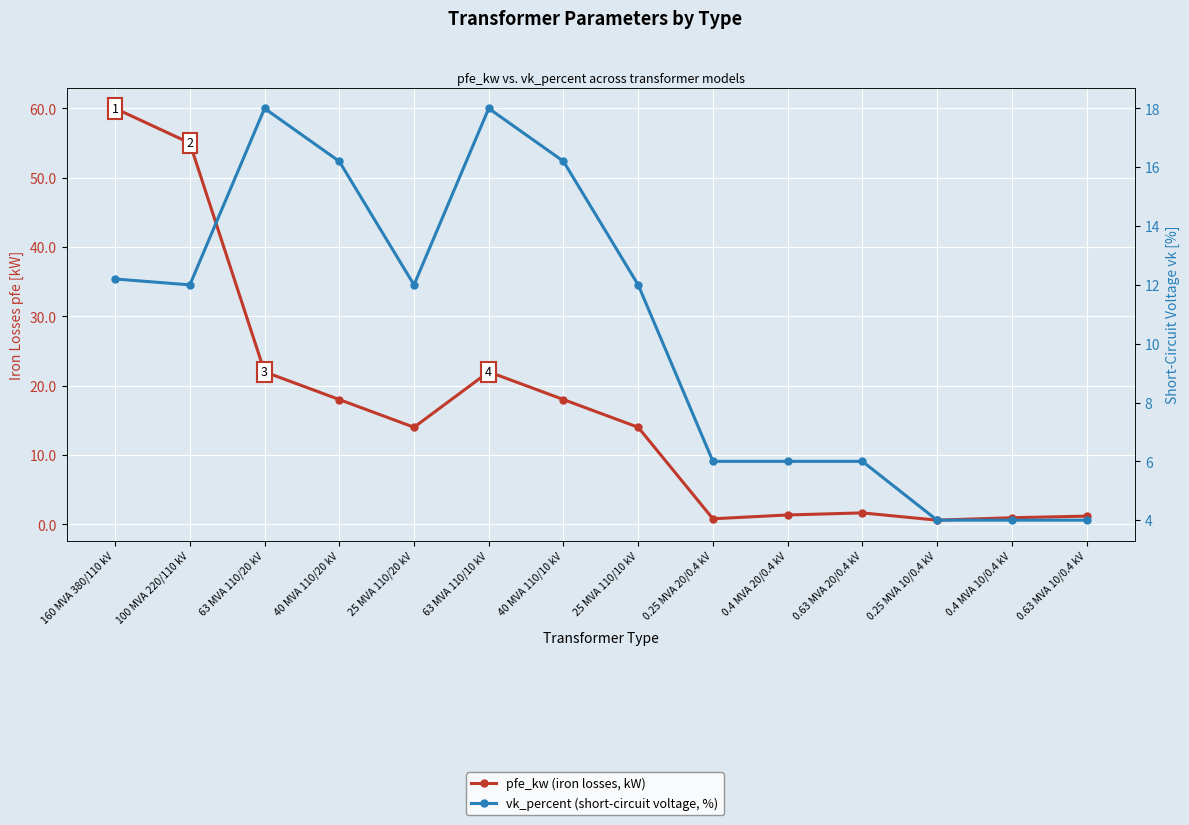

True or false: vk_percent (short-circuit voltage, %) and pfe_kw (iron losses, kW) intersect in this chart.

True